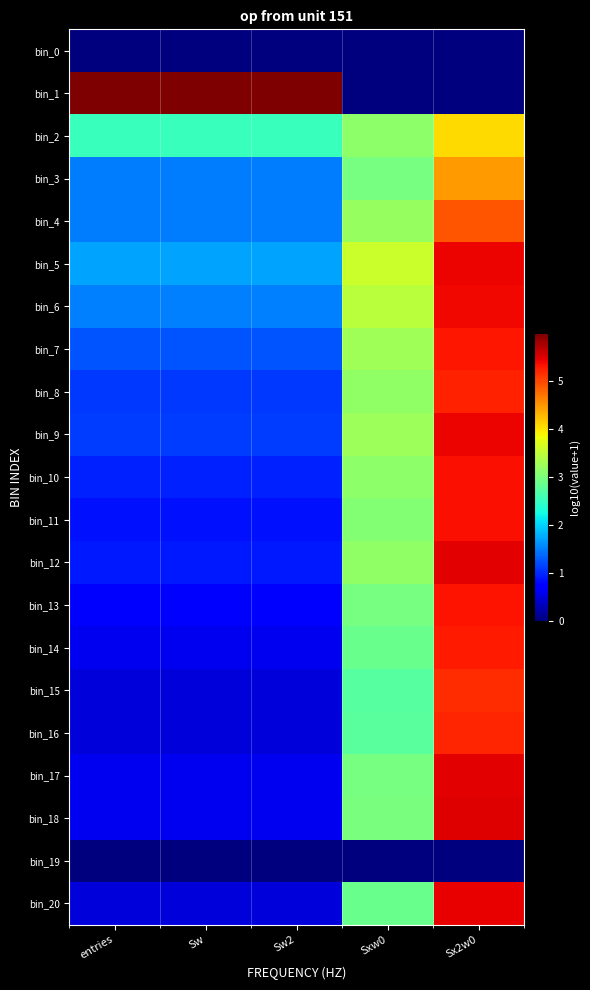

Which series changed the most between Sxw0 and Sx2w0?

bin_20